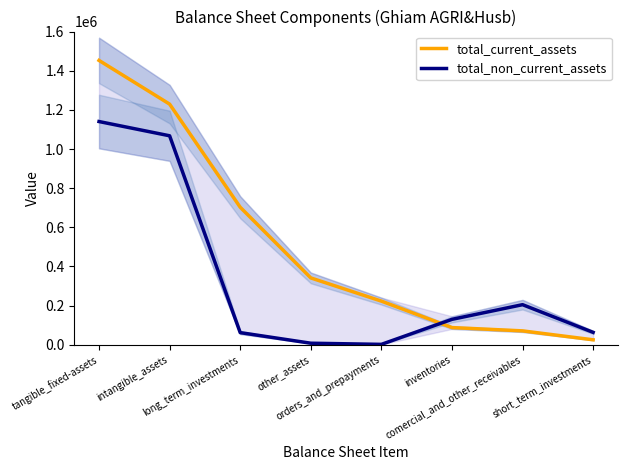

What is the total value across all series at intangible_assets?

2296952